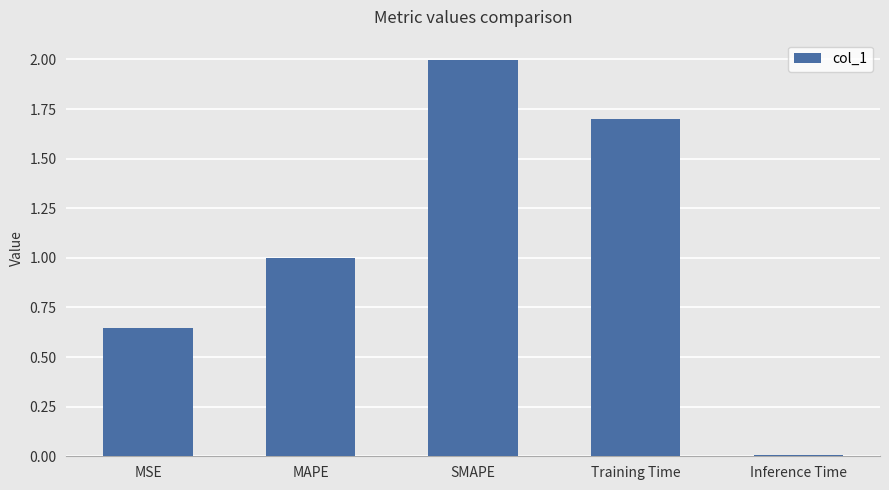

Rank the categories by value from lowest to highest.

Inference Time, MSE, MAPE, Training Time, SMAPE